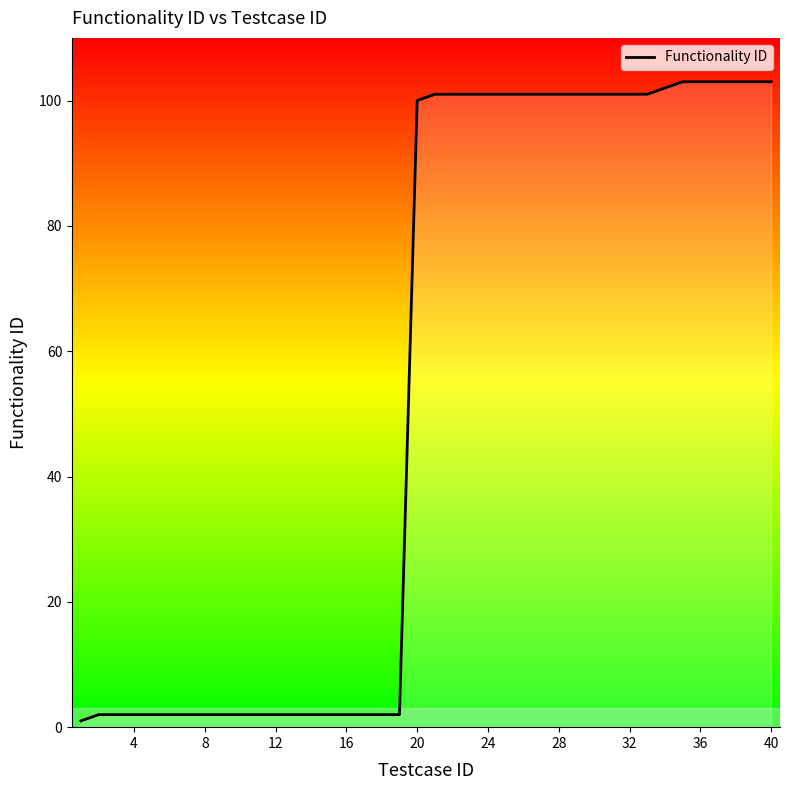

How many lines are shown in the chart?

1